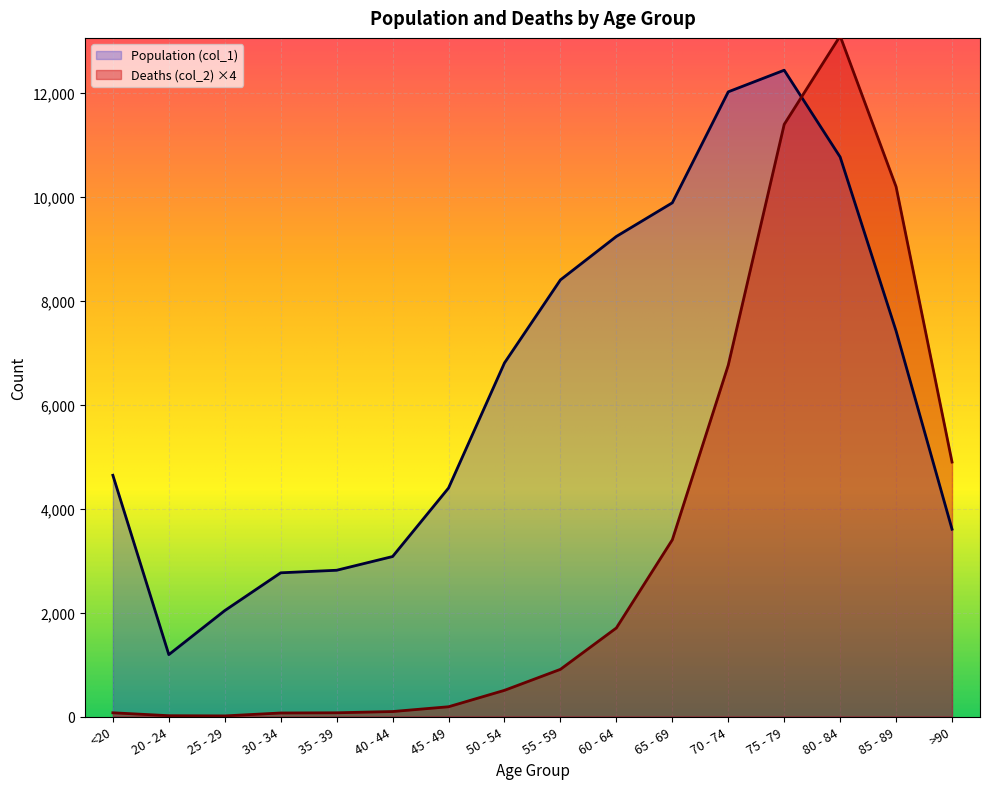

What is the difference between the second highest and minimum values in the Population (col_1) series?

10827